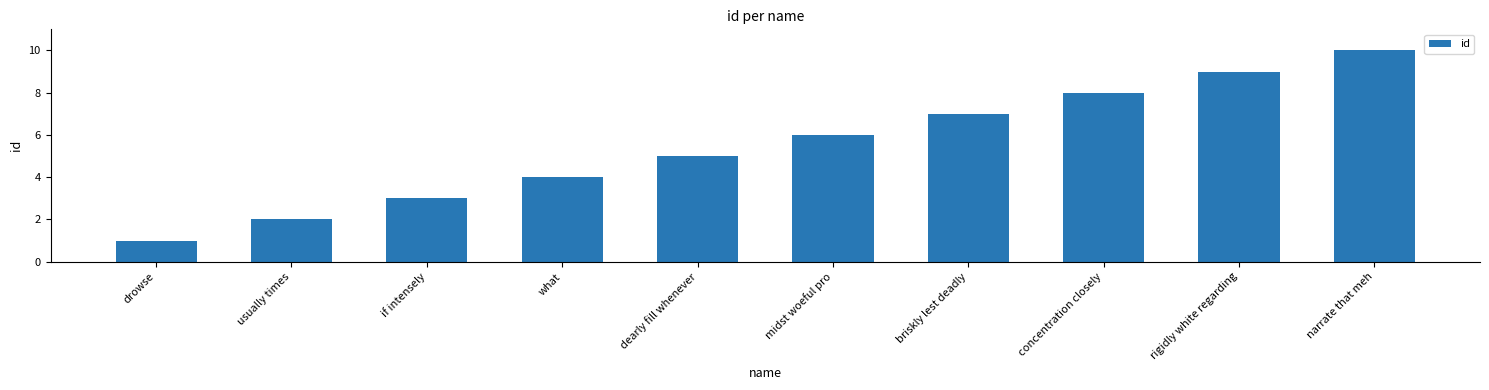

At which category does the chart reach its minimum across all series?

drowse